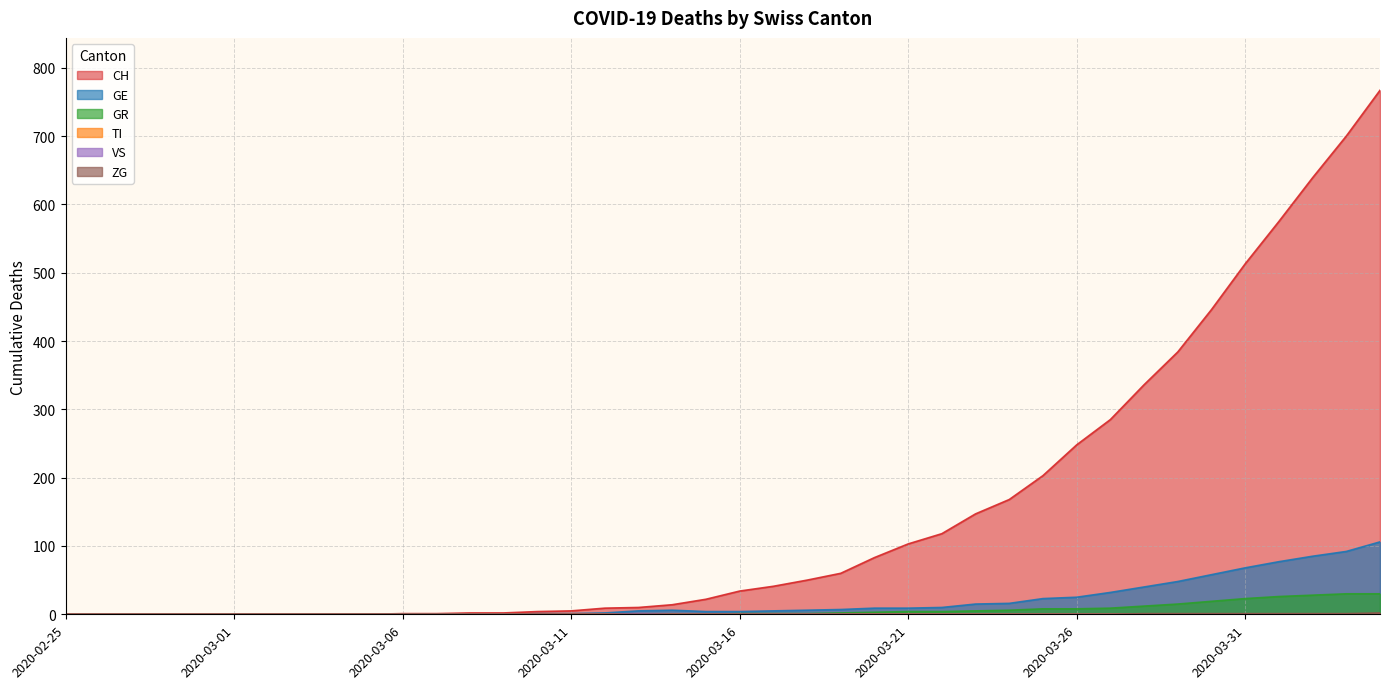

Where does the CH series first go above 34?

2020-03-17